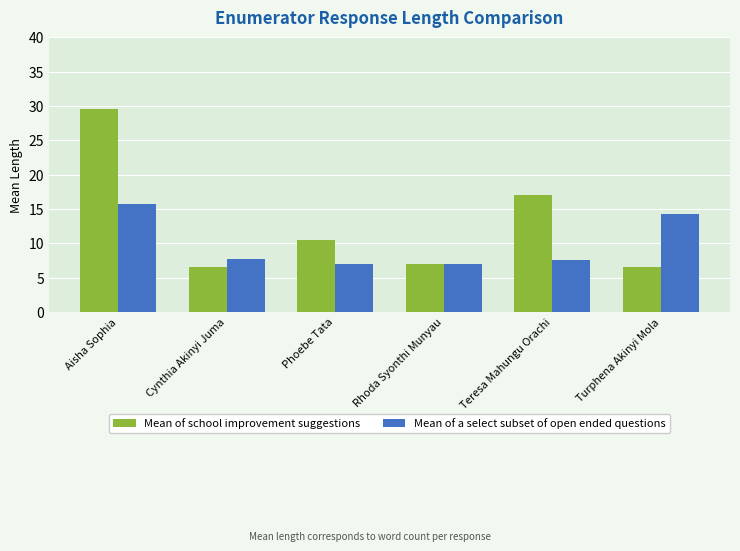

Is it true that Mean of school improvement suggestions equals 10.5 at Phoebe Tata?

True